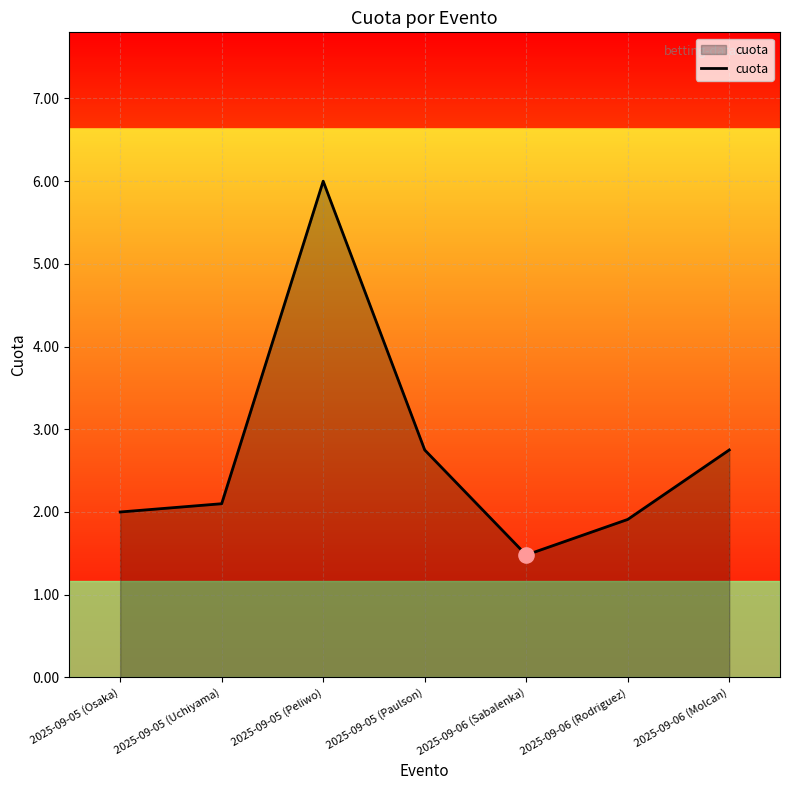

Which has a higher value, 2025-09-06 (Sabalenka) or 2025-09-05 (Osaka)?

2025-09-05 (Osaka)